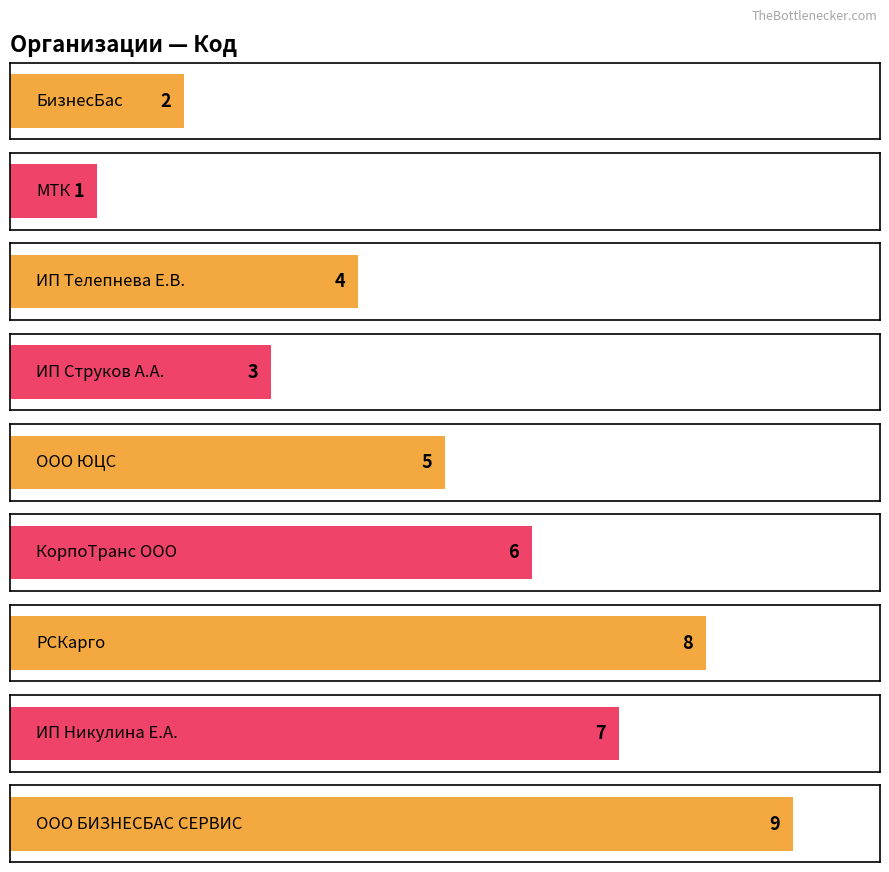

What is the difference between the second highest and minimum values?

7